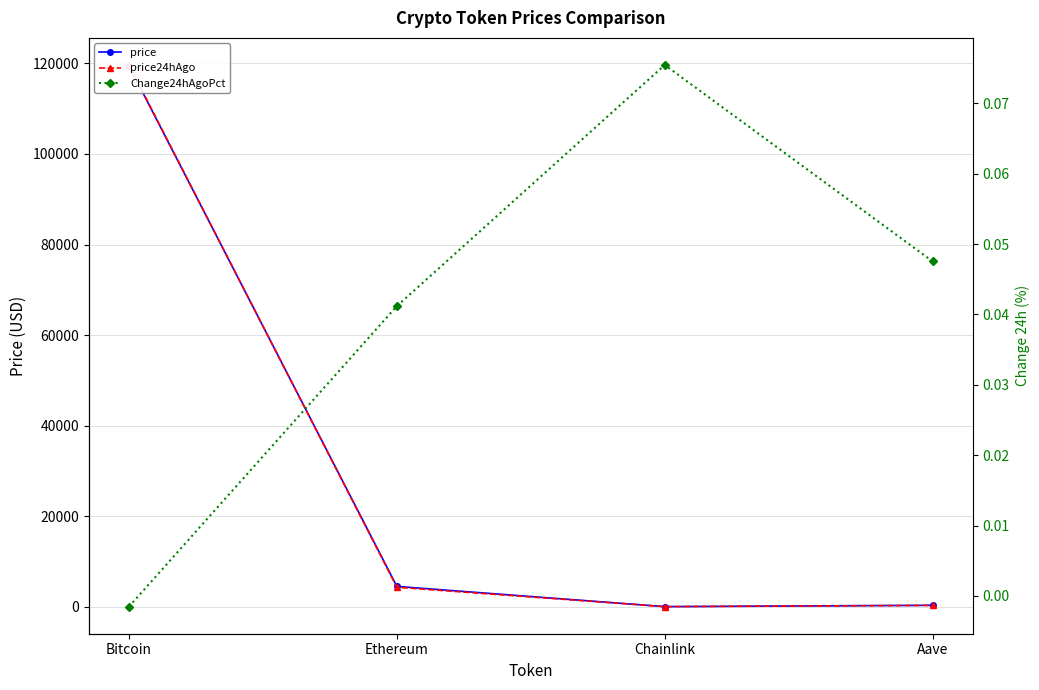

Is this an area chart (filled region under the line)?

No